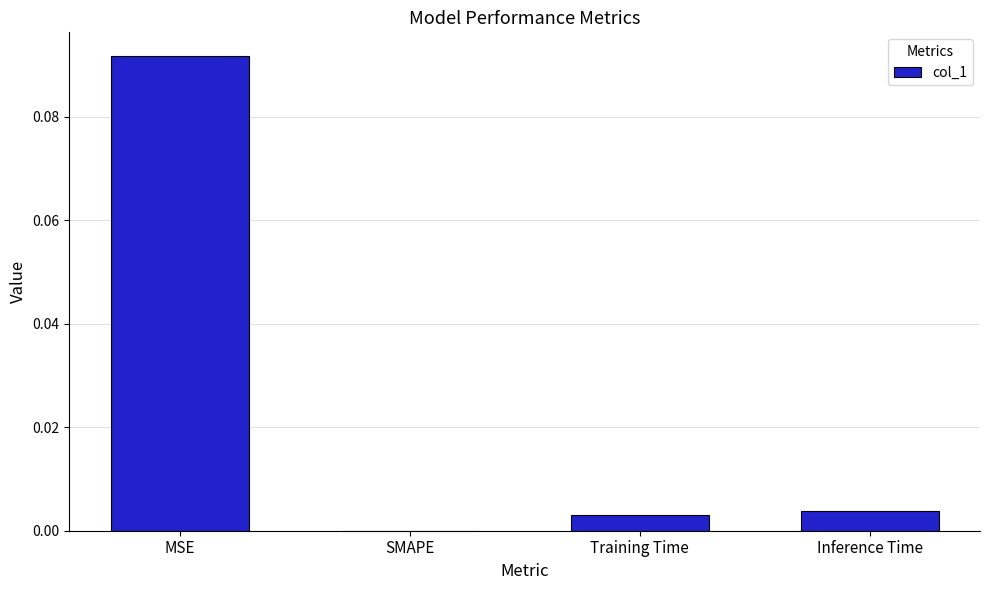

Between SMAPE and Training Time, which is larger?

Training Time